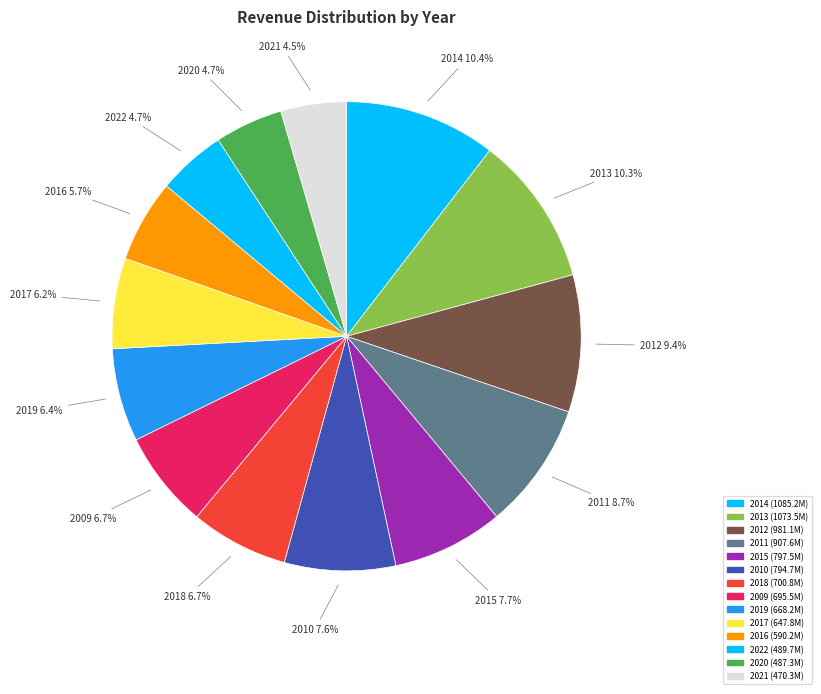

Does any single category account for the majority?

No